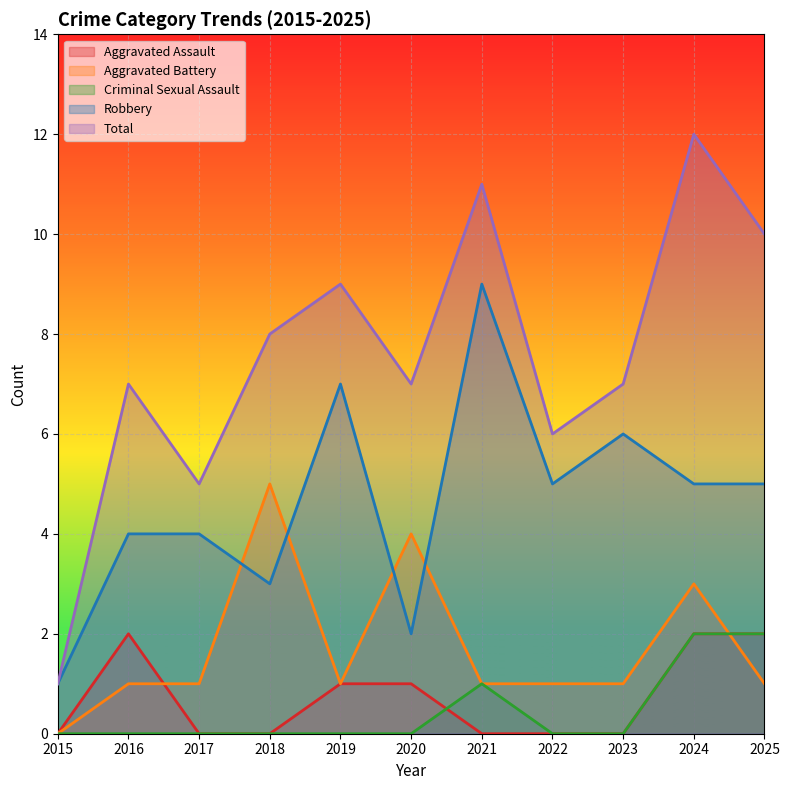

How many Criminal Sexual Assault values are between 0 and 1?

9